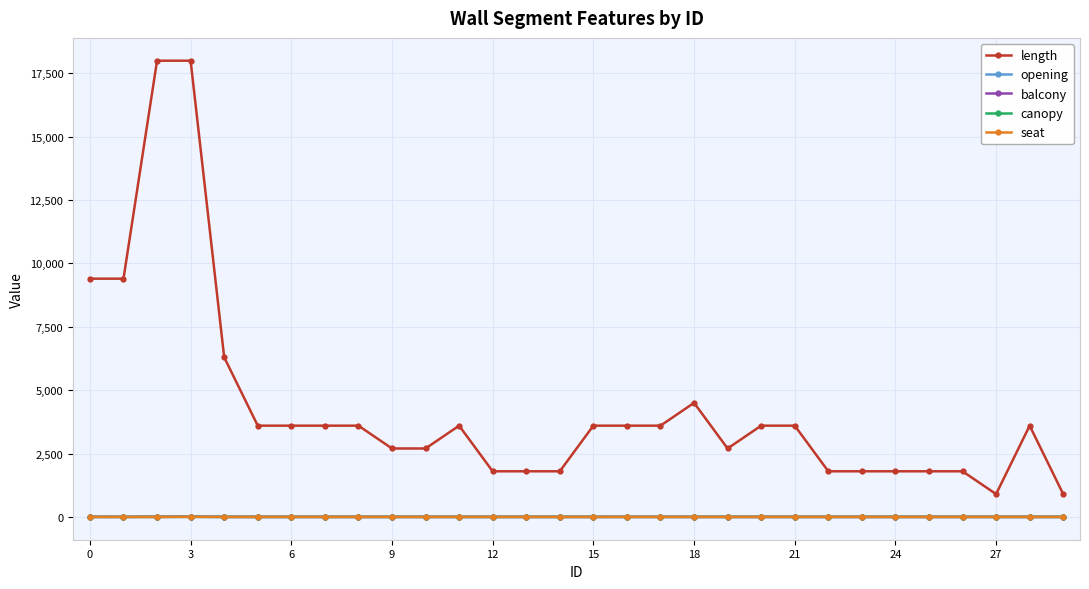

Does the chart have visible grid lines?

Yes